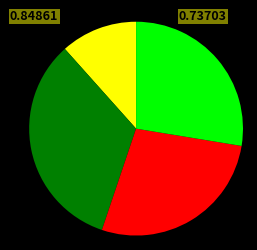

Is there any slice that represents more than half of the pie?

No